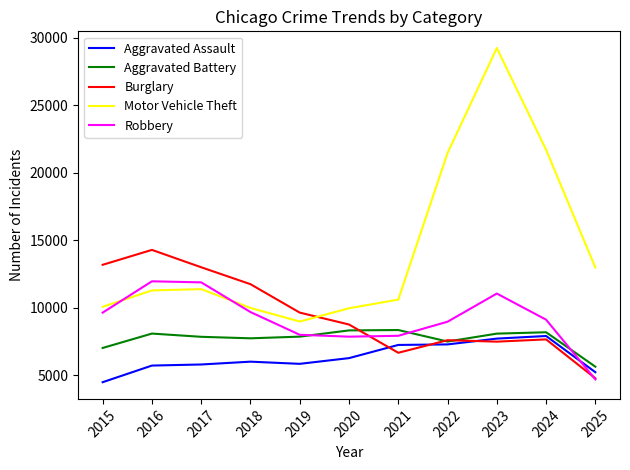

The value of Robbery at 2024 is 9116. True or false?

True